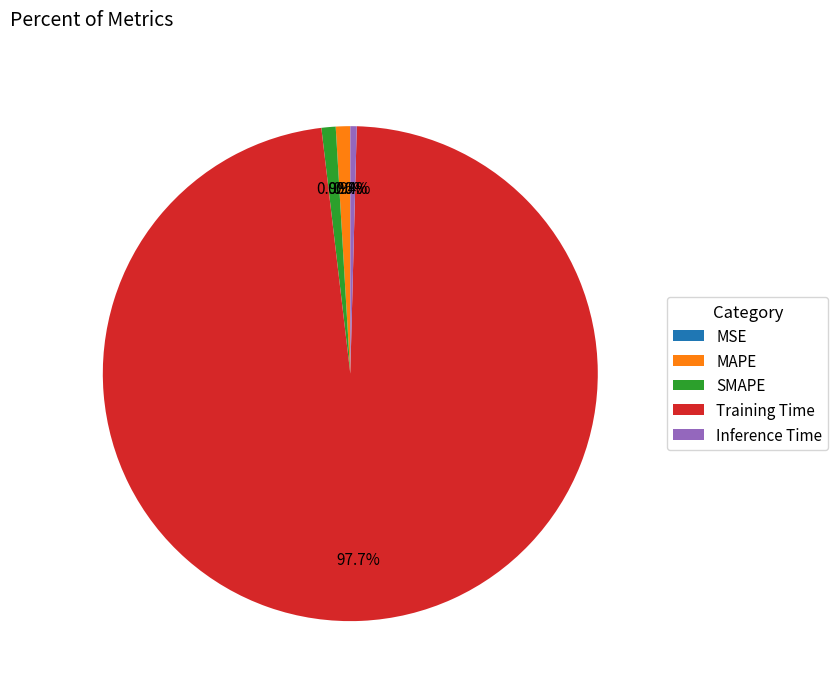

To the nearest percent, what portion does MAPE represent?

1%